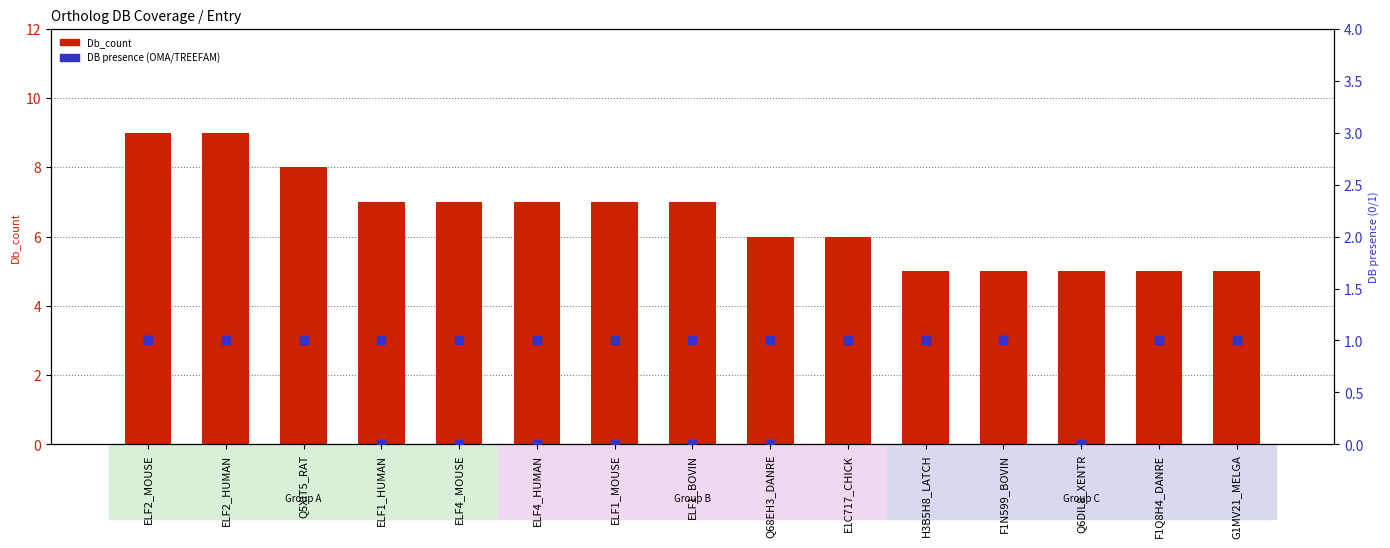

Which series has the largest total across all categories?

Db_count